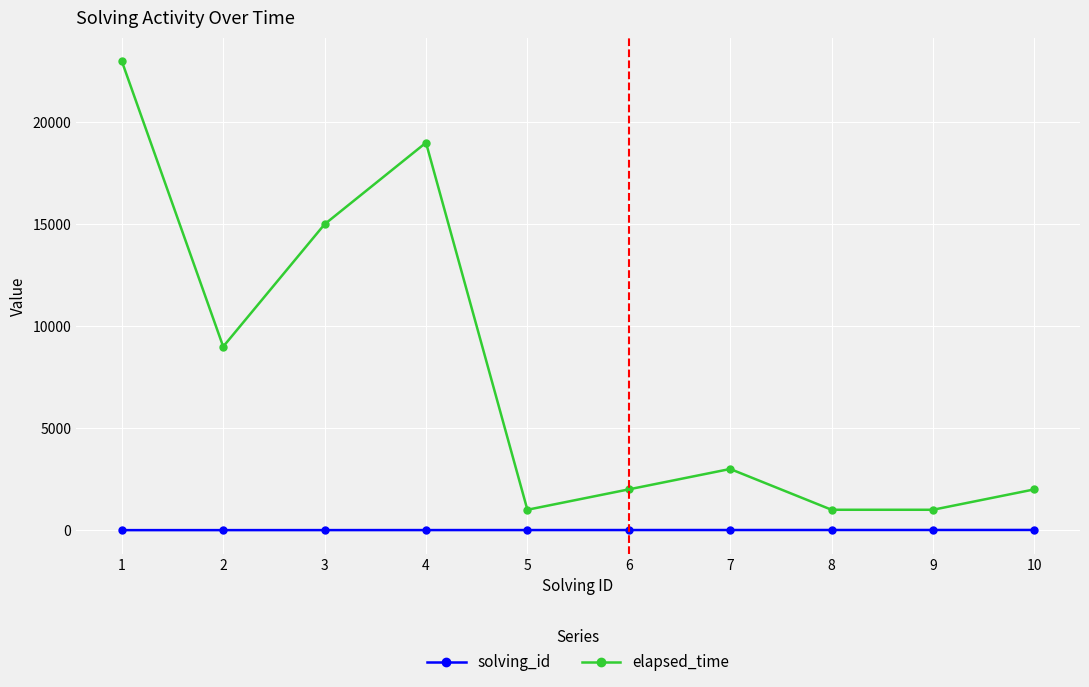

True or false: elapsed_time and solving_id intersect in this chart.

False